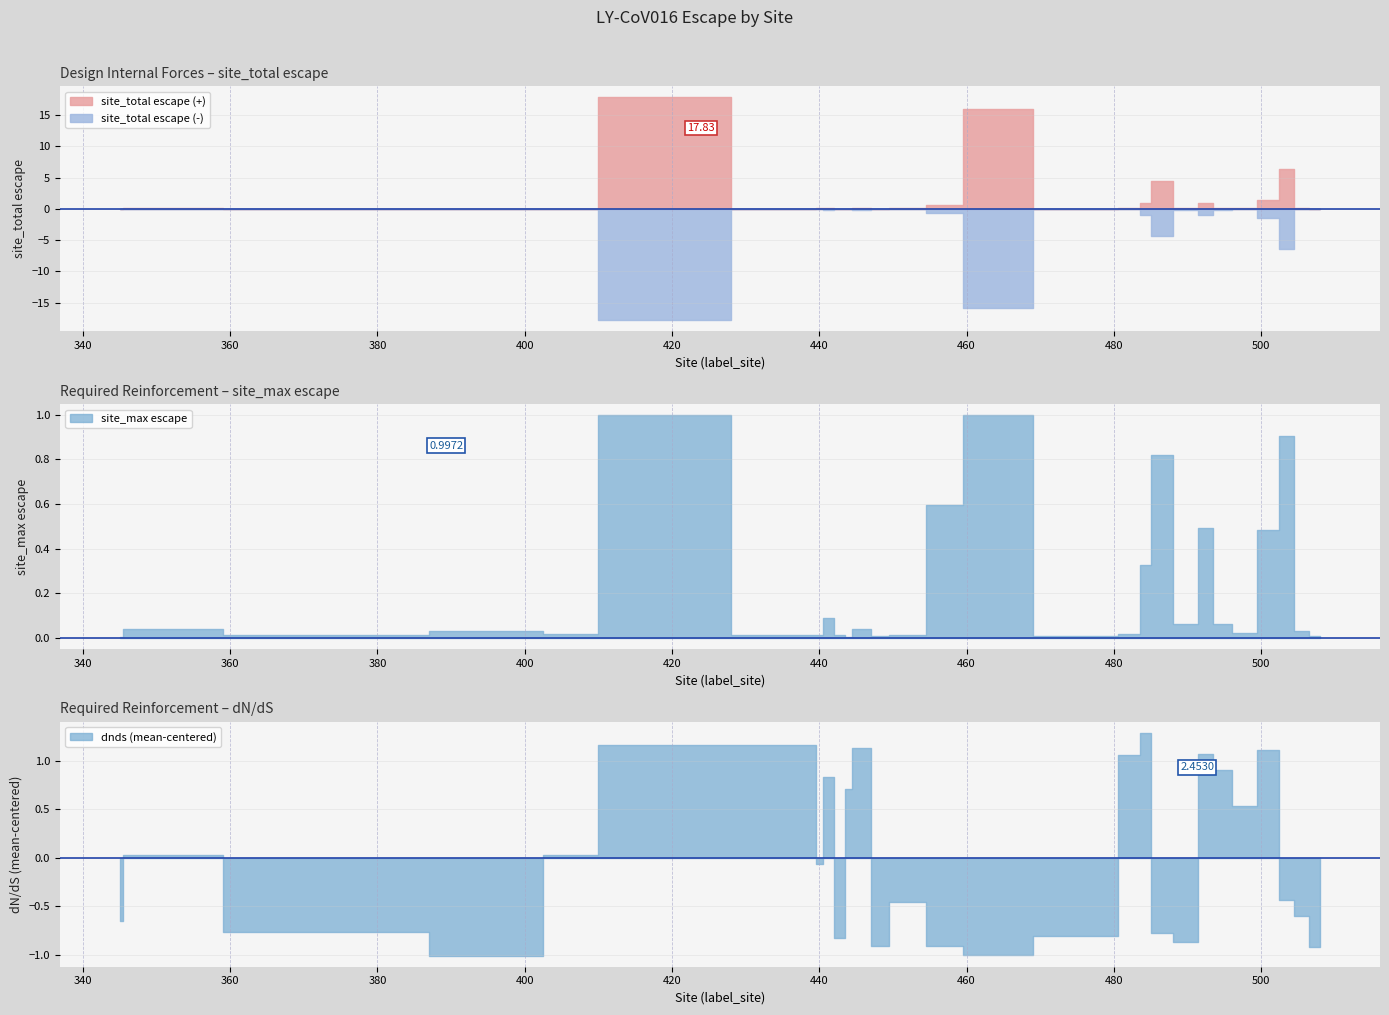

In dnds, how many points are higher than both neighbors (excluding endpoints)?

7